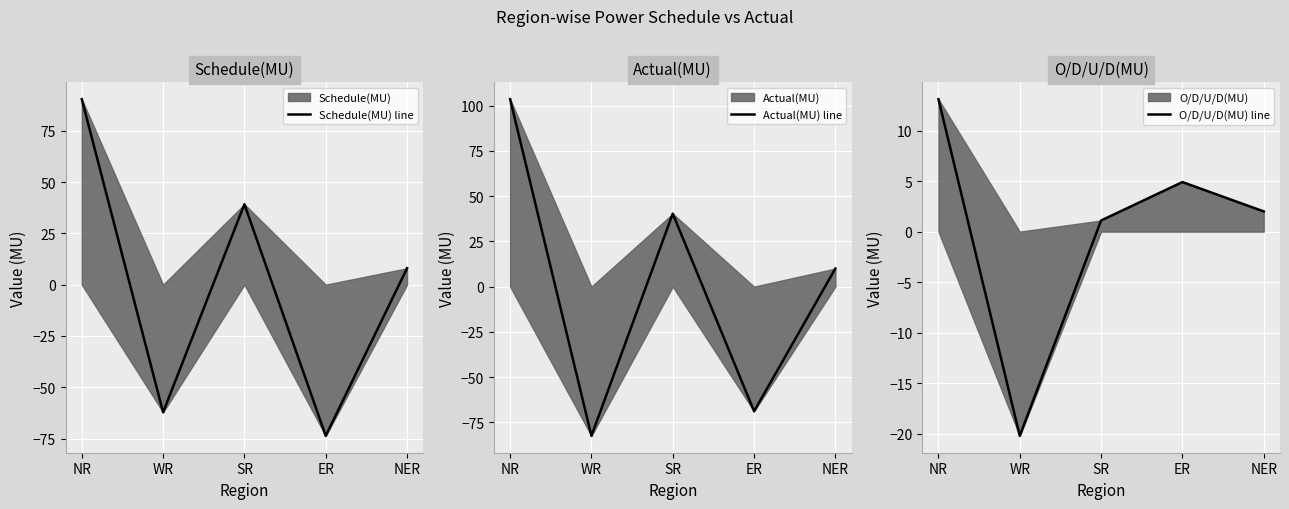

What is the difference between the highest and lowest values at NER?

8.0